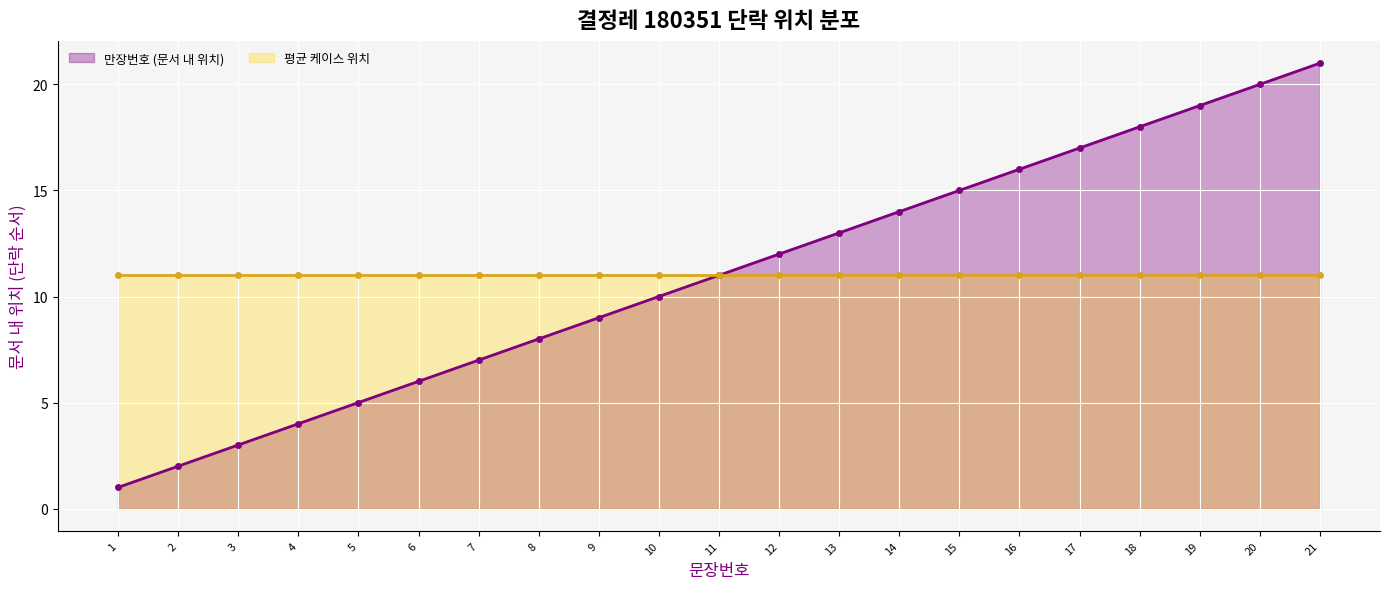

What is the total value across all series at 9?

20